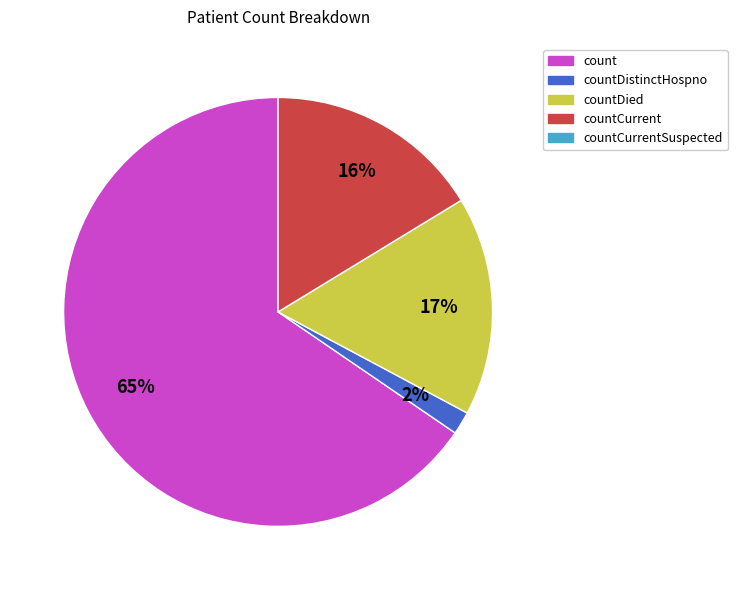

Is there a majority slice in this chart?

Yes